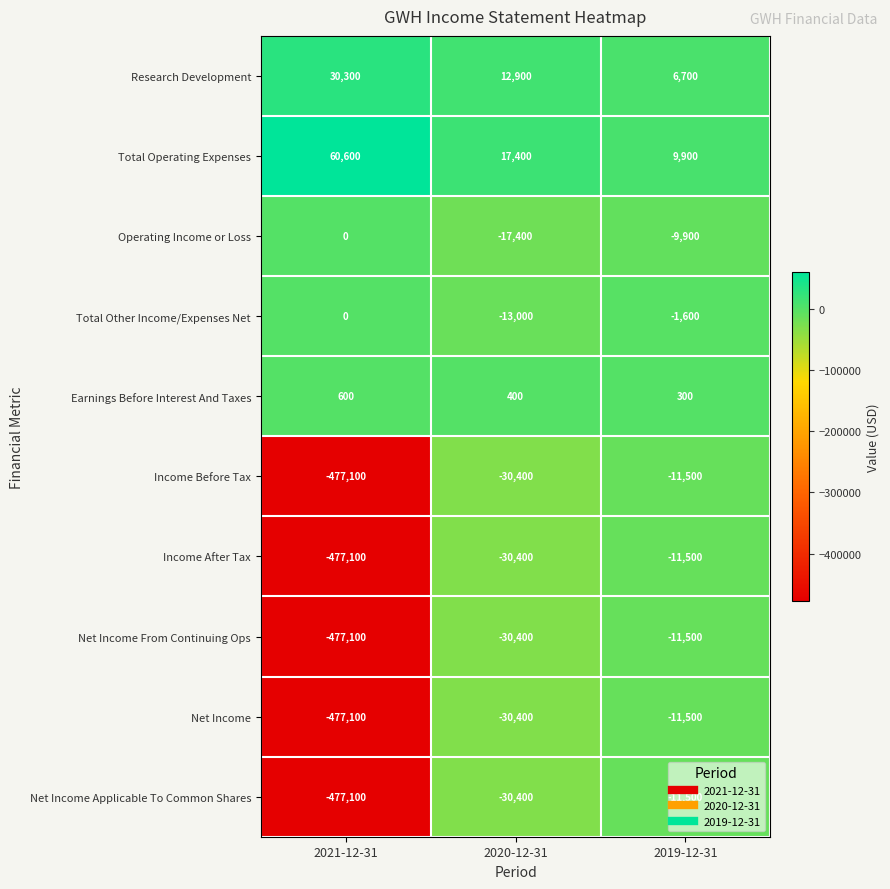

What value does the Income Before Tax series have at 2021-12-31, to the nearest 10?

-477100